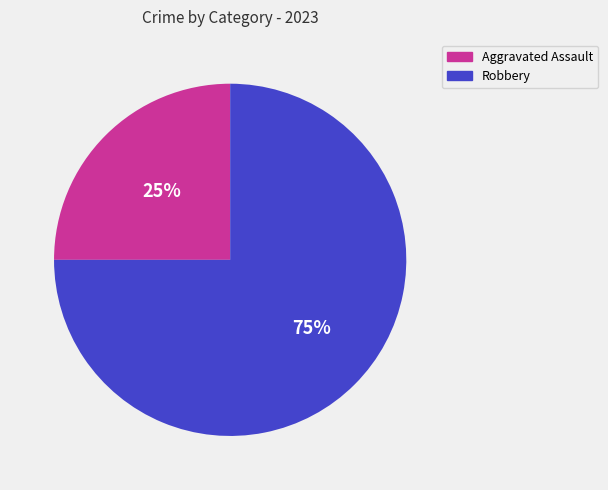

Combined, do Robbery and Aggravated Assault account for over 50%?

Yes